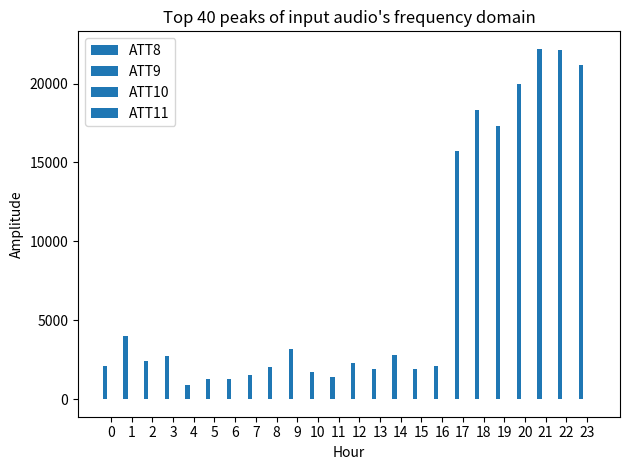

True or false: ATT9 has a value of 25.8 at 6.

False